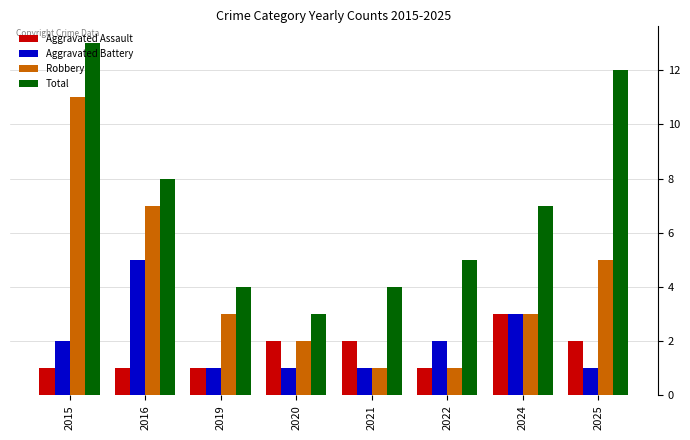

How many data points in Total are less than 7?

4